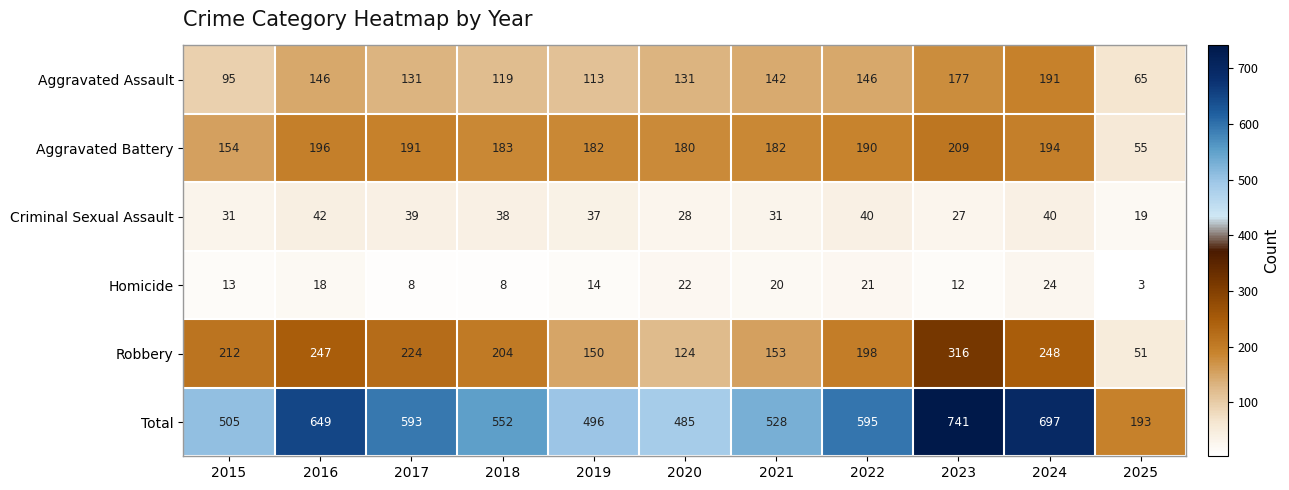

What is the highest value of the Homicide series?

24